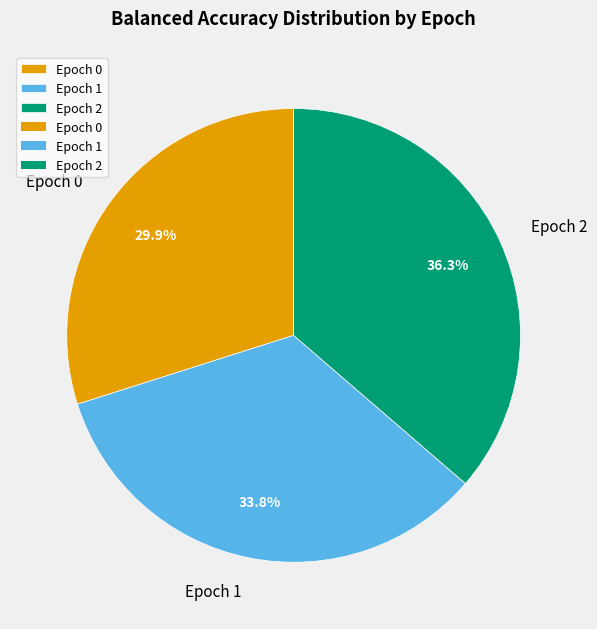

Count the number of slices in the pie.

3